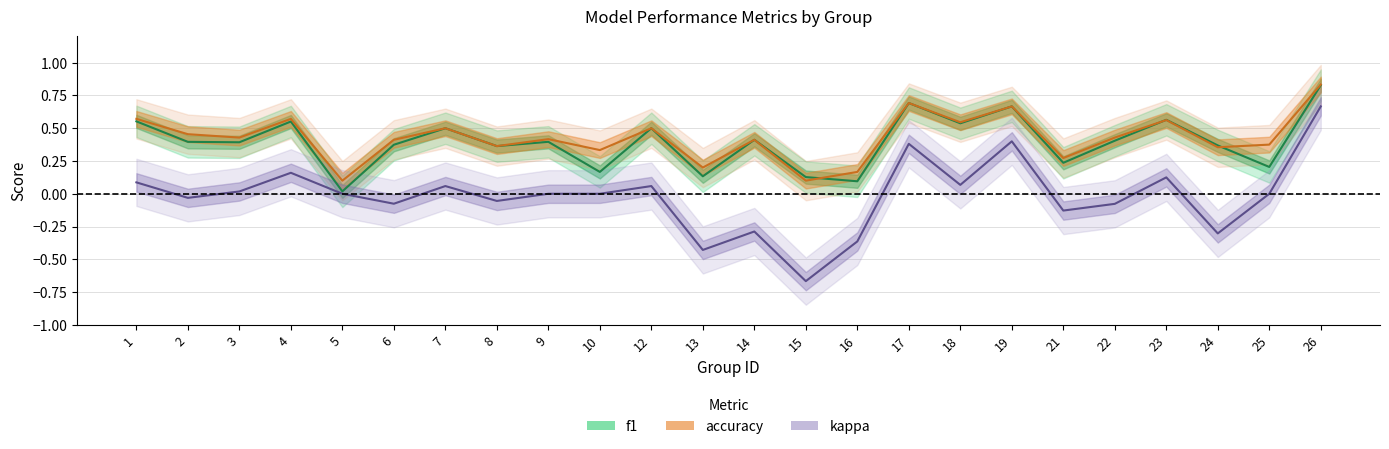

Which series has the largest range (max minus min)?

kappa